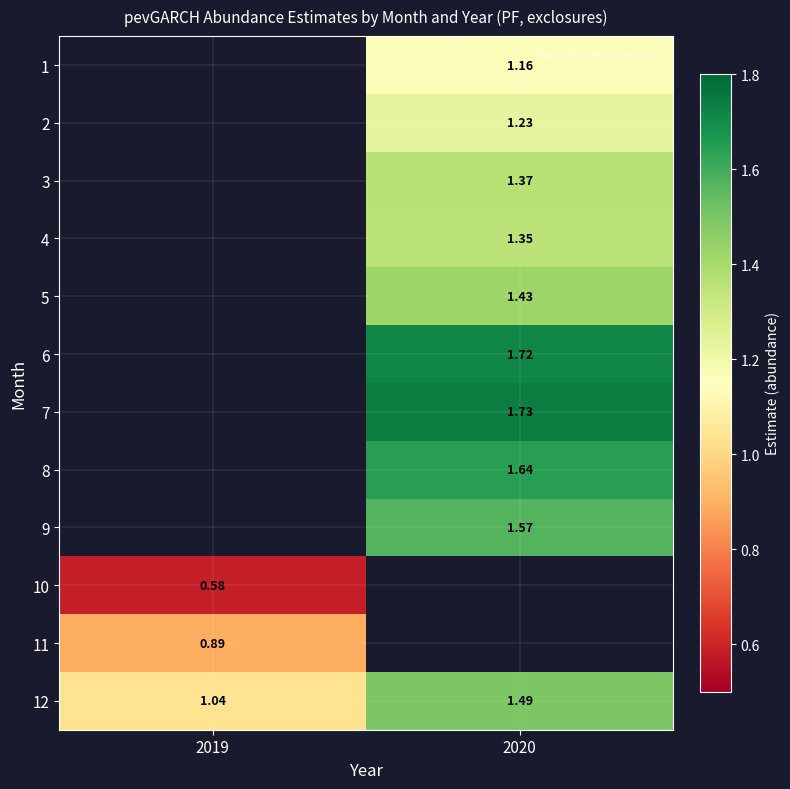

Which category has the highest value across all series?

2020